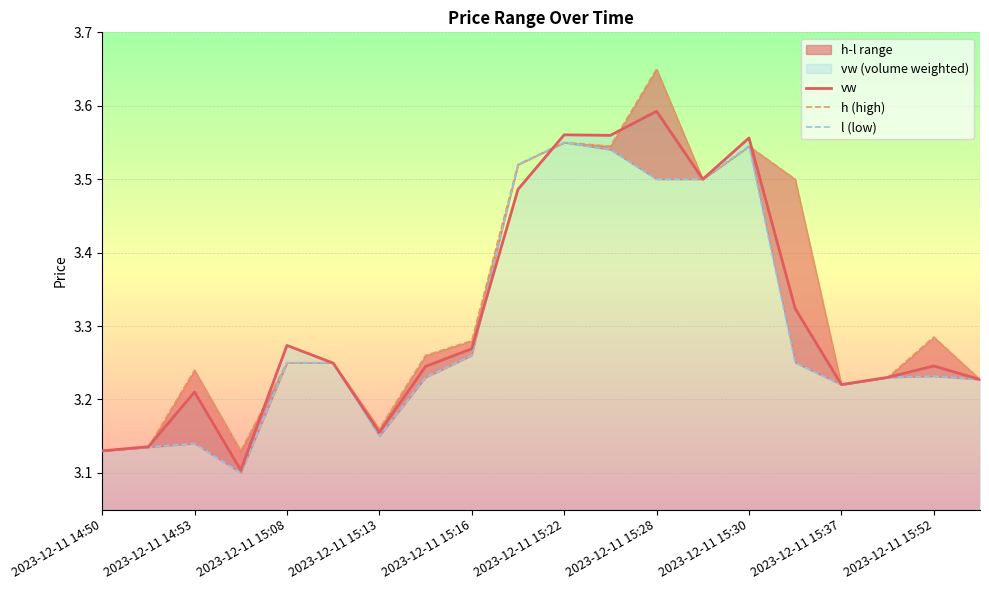

True or false: vw has a value of 1.4 at 2023-12-11 15:16.

False